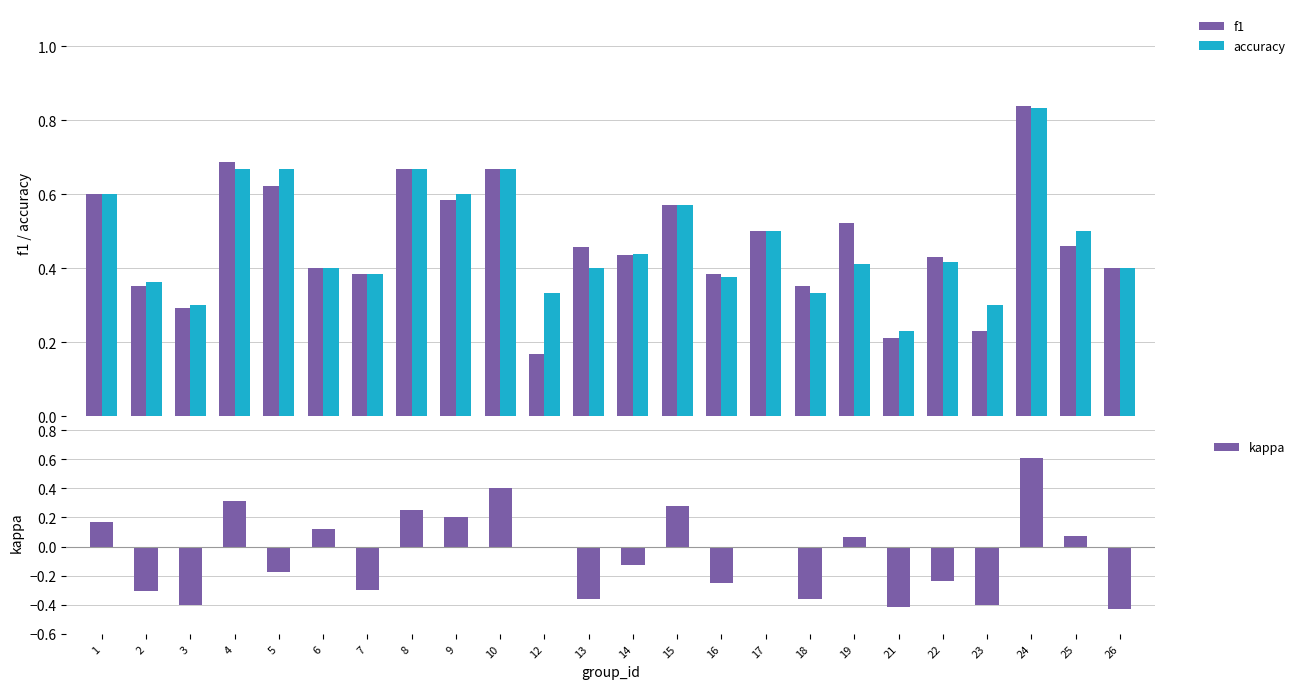

Is the value of kappa at 9 greater than the value of f1 at 22?

No